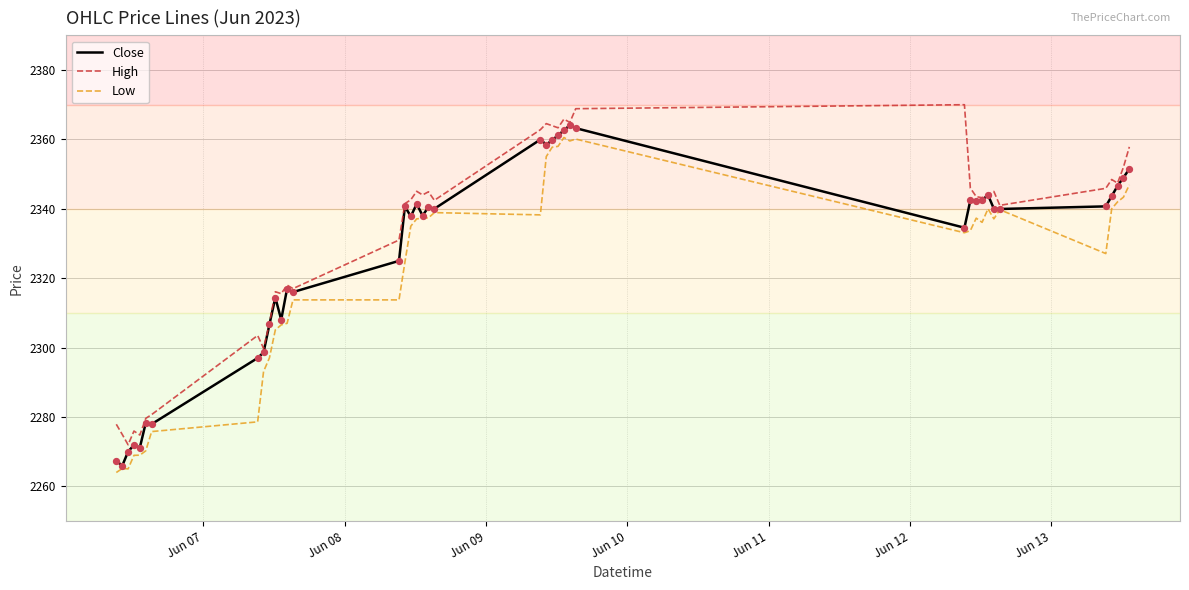

What is the minimum value shown in the chart?

2264.0